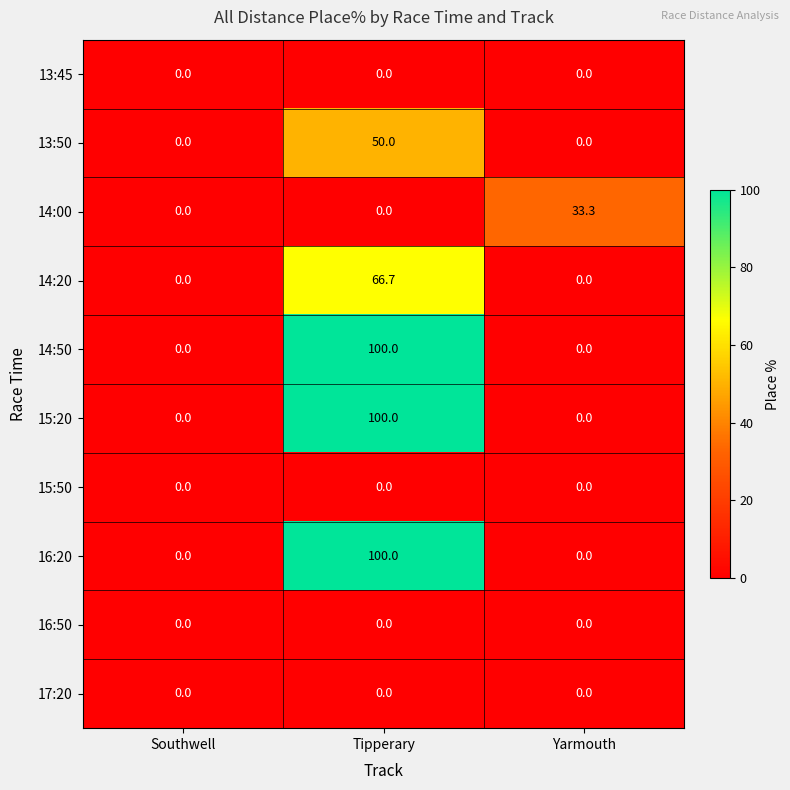

What is the sum of the 13:50 values at Yarmouth and Tipperary?

50.0